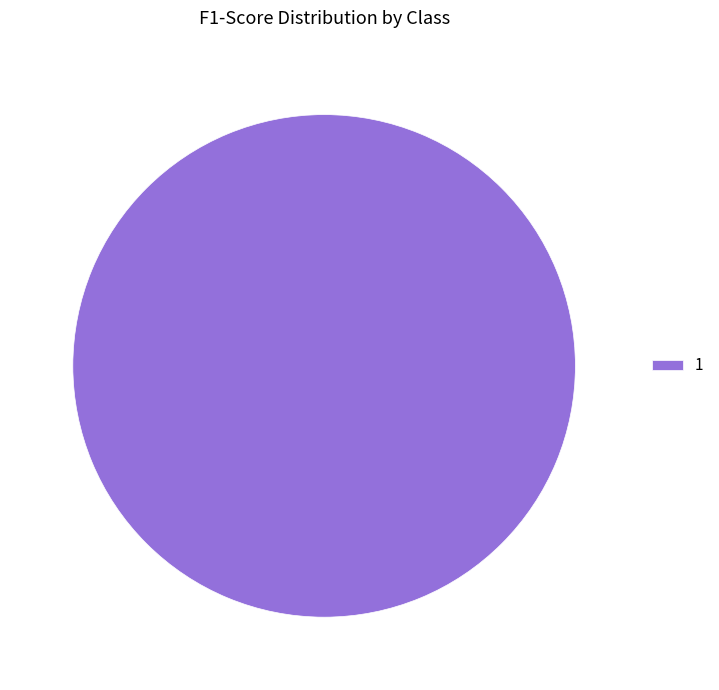

Rank the categories by value from lowest to highest.

1